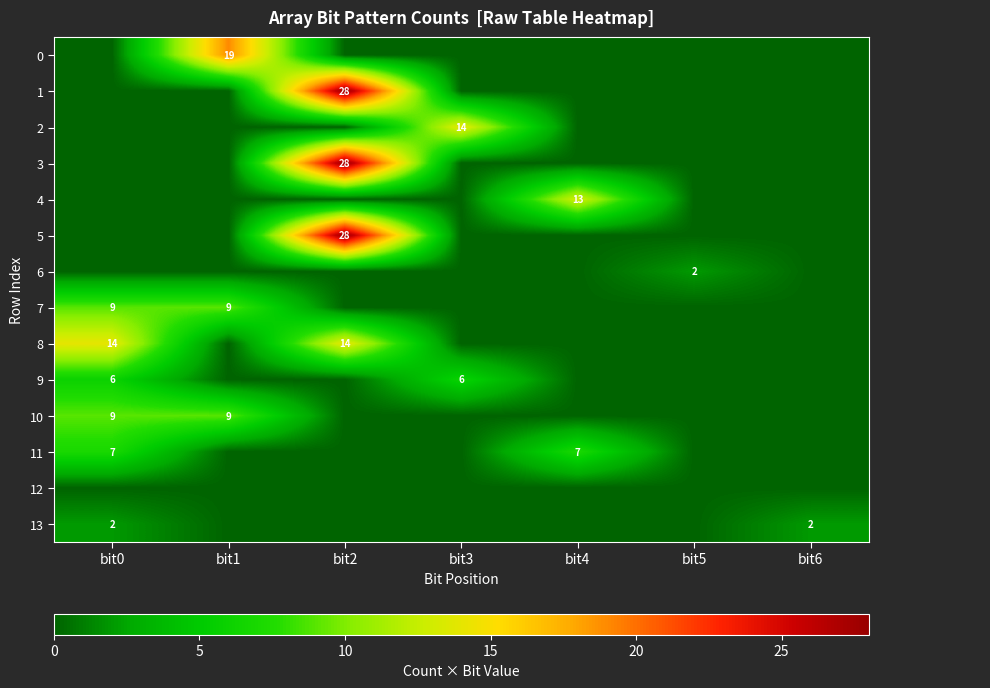

Which series has the largest range (max minus min)?

1